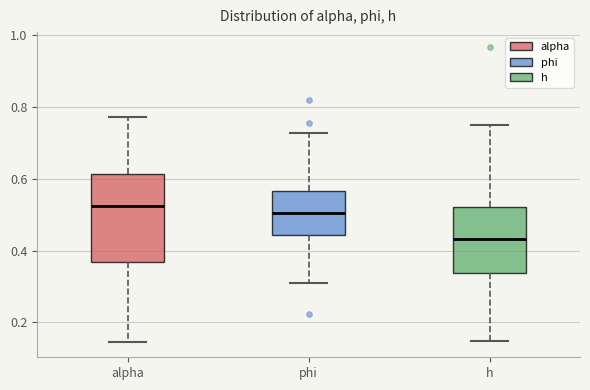

Reading left to right, transcribe this box plot: for each box, give where its median line is, the range the box spans, and where its two whiskers end, as read against the y-axis. The values are not printed on the chart, so give them approximately, as read against the axis.

alpha: median 0.52, box 0.36 to 0.62, whiskers 0.14 to 0.78
phi: median 0.50, box 0.44 to 0.56, whiskers 0.30 to 0.72
h: median 0.44, box 0.34 to 0.52, whiskers 0.14 to 0.76